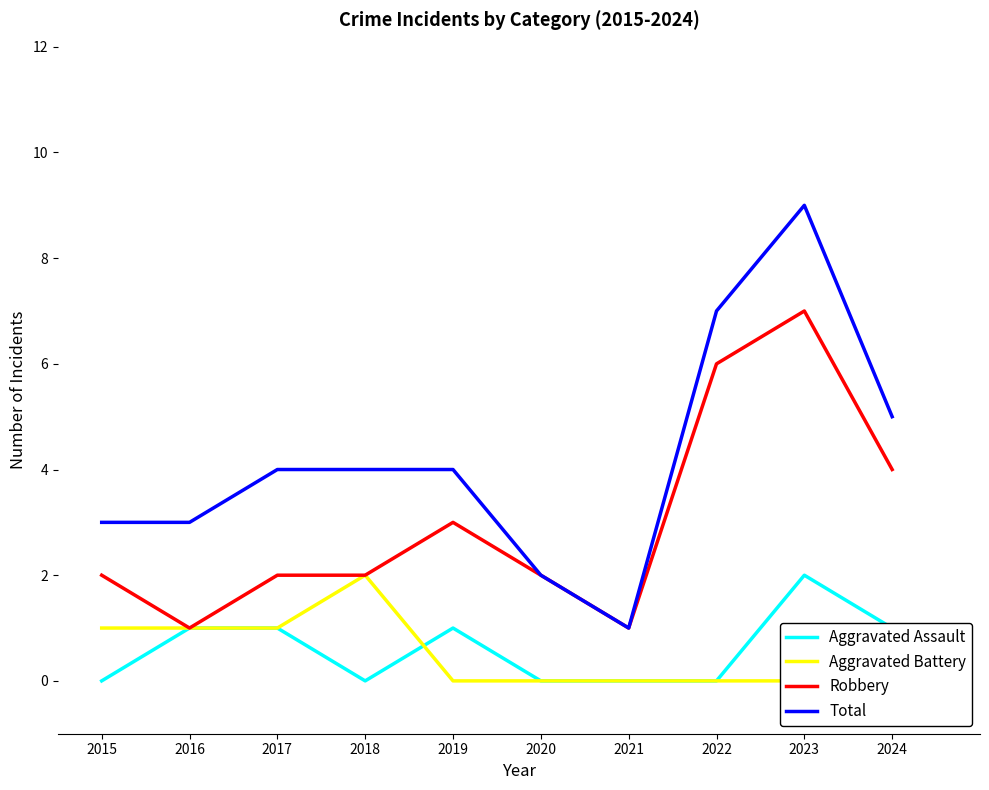

What is the value of the Robbery point at the 4th from the left?

2